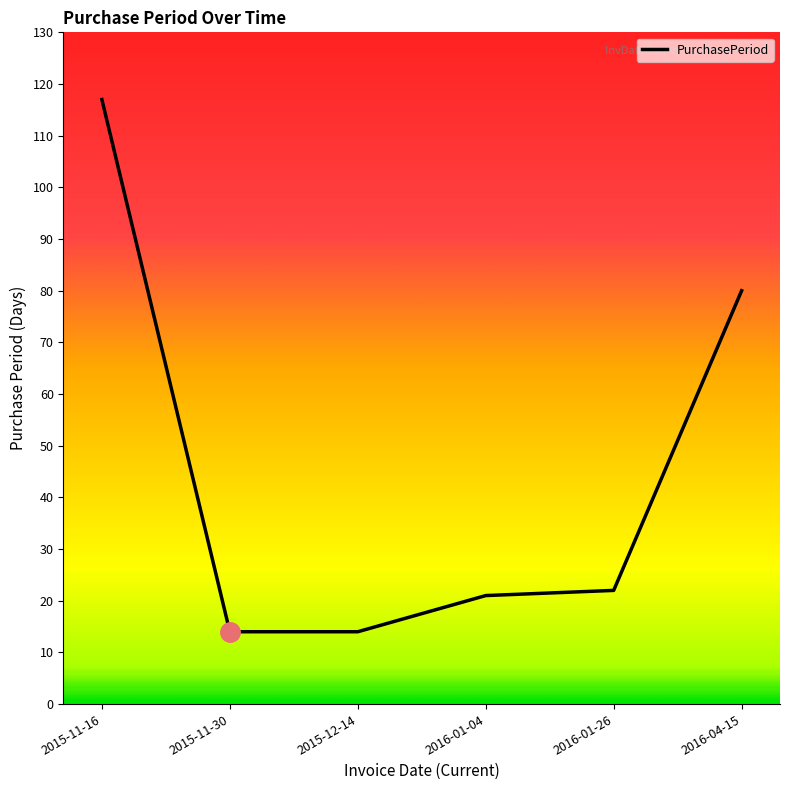

What is the maximum value shown in the chart?

117